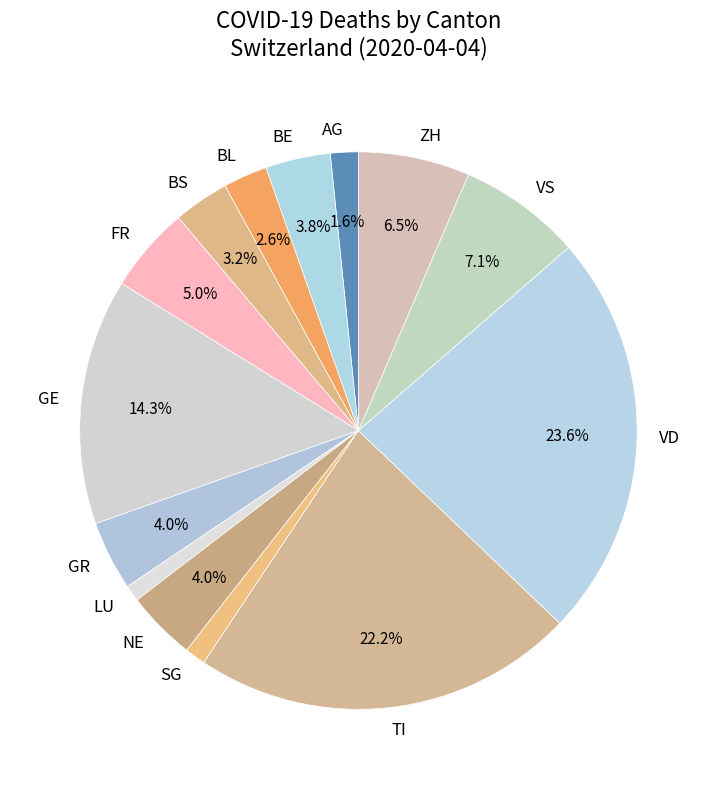

What is the largest slice in the pie chart?

VD